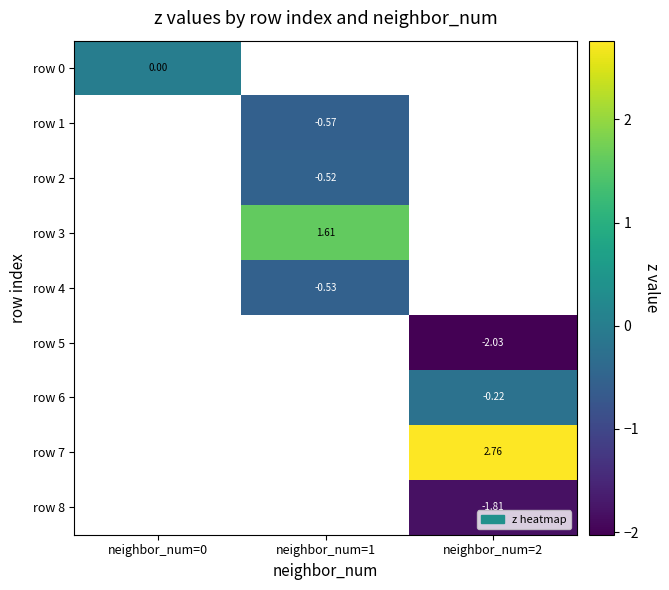

At how many categories does at least one series exceed -1?

3